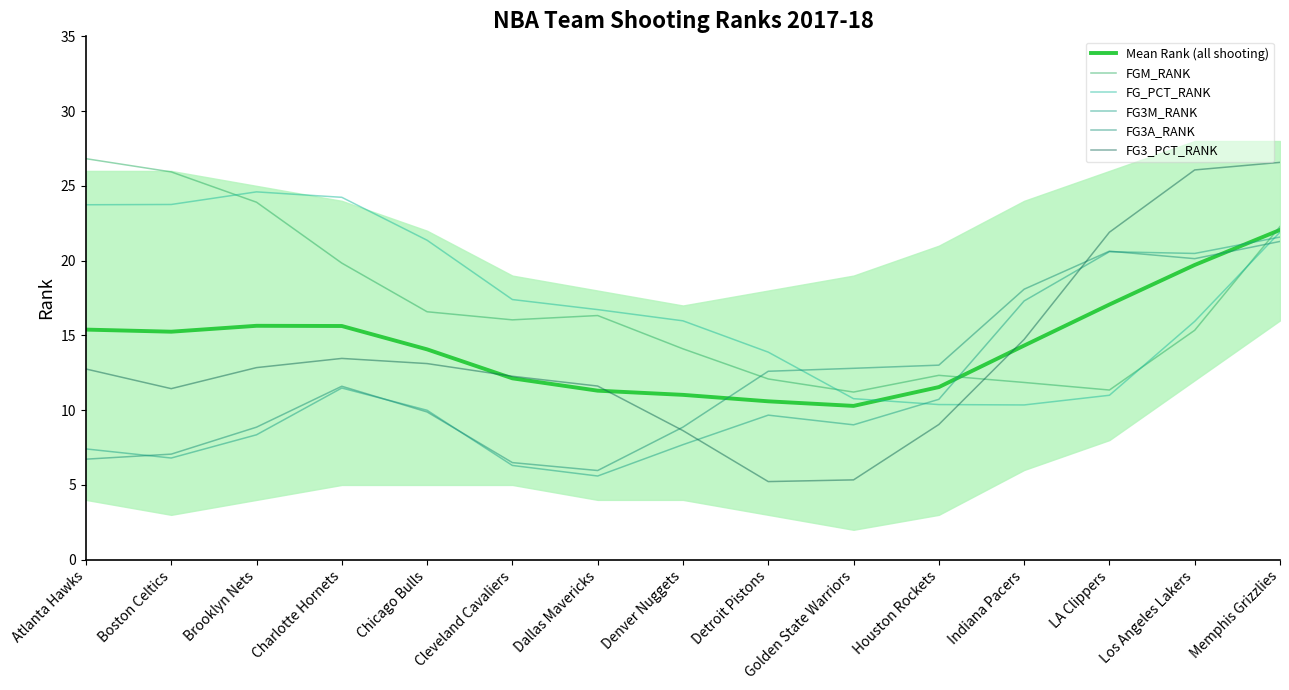

How many distinct data groups are displayed?

6